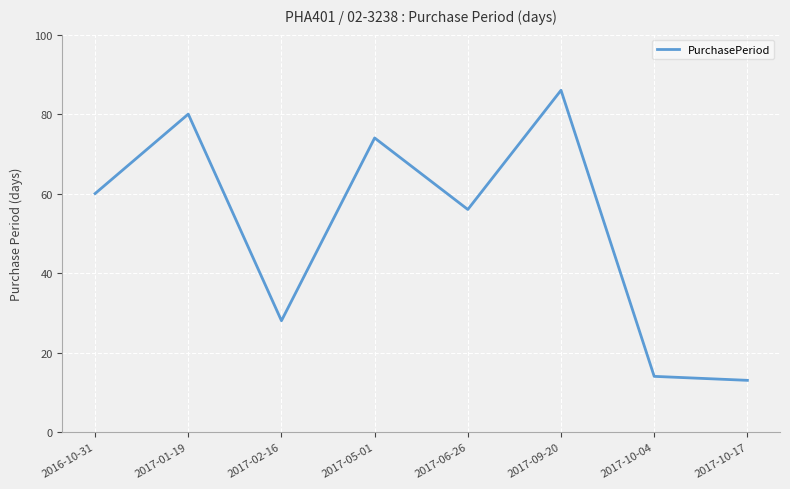

What position from the right is 2016-10-31?

8